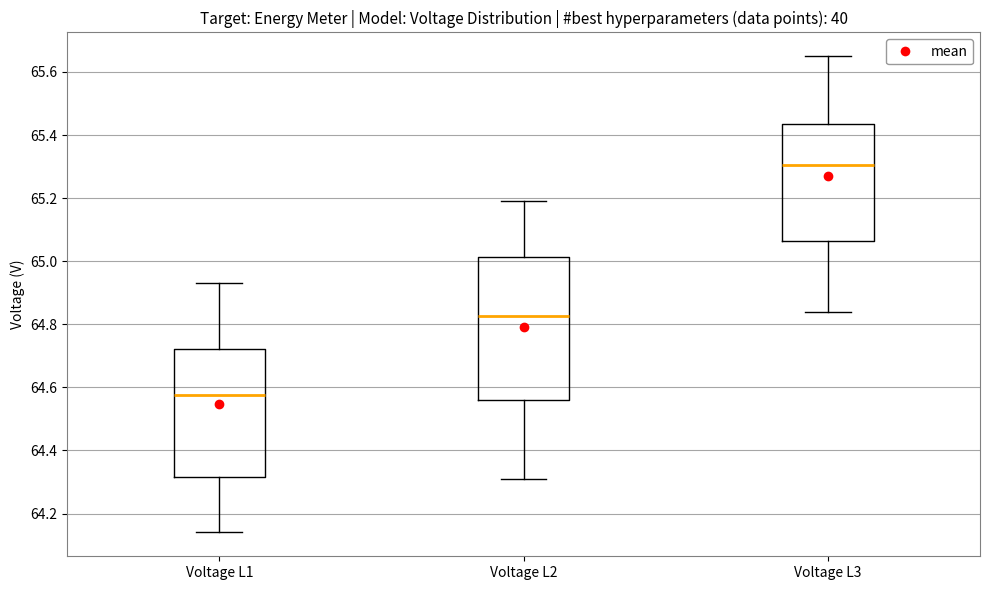

Reading left to right, read every box against the y-axis: the position of its median line, the range the box covers, and the ends of its whiskers. The values are not printed on the chart, so give them approximately, as read against the axis.

Voltage L1: median 64.58, box 64.32 to 64.72, whiskers 64.14 to 64.94
Voltage L2: median 64.82, box 64.56 to 65.02, whiskers 64.32 to 65.20
Voltage L3: median 65.30, box 65.06 to 65.44, whiskers 64.84 to 65.66